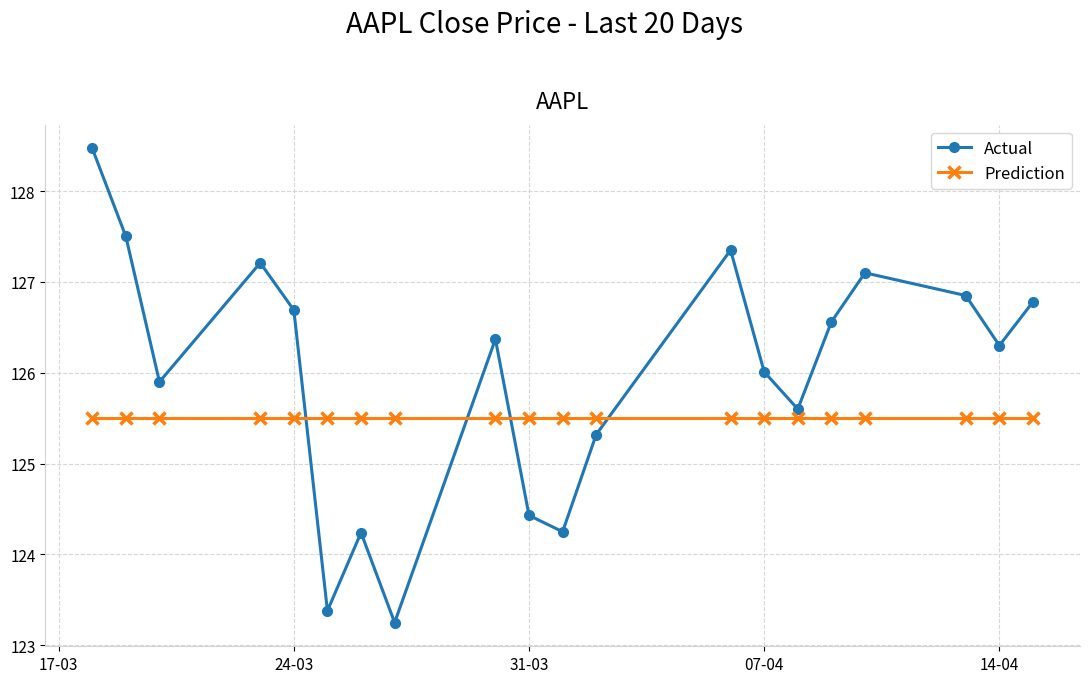

True or false: Actual and Prediction intersect in this chart.

True